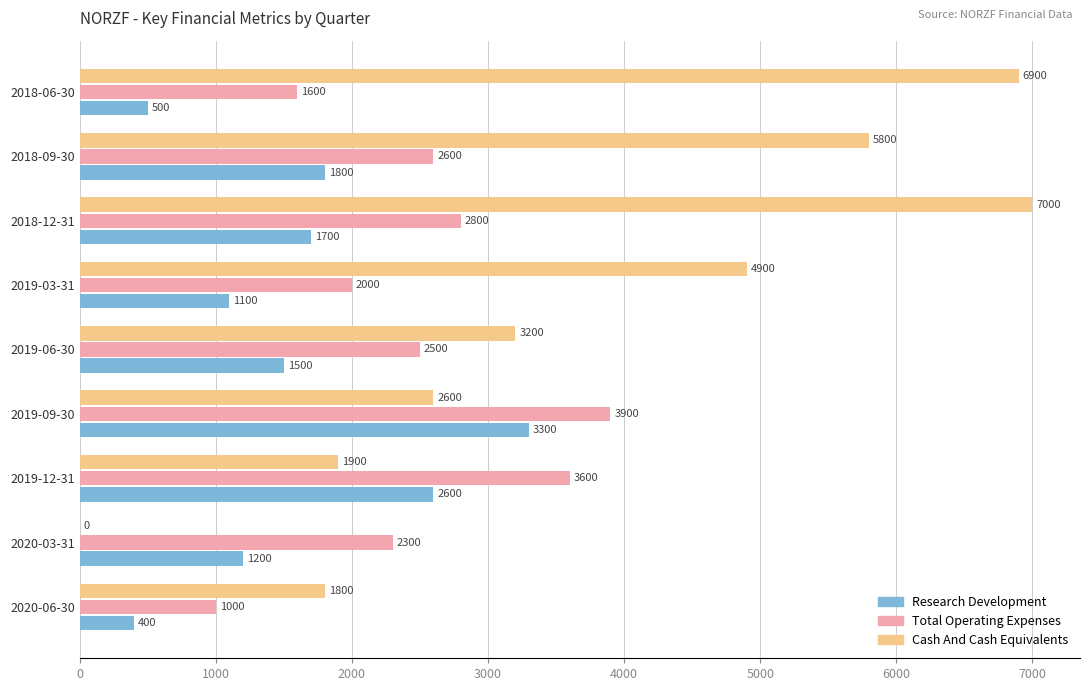

What is the approximate value of Total Operating Expenses at 2019-06-30?

2500